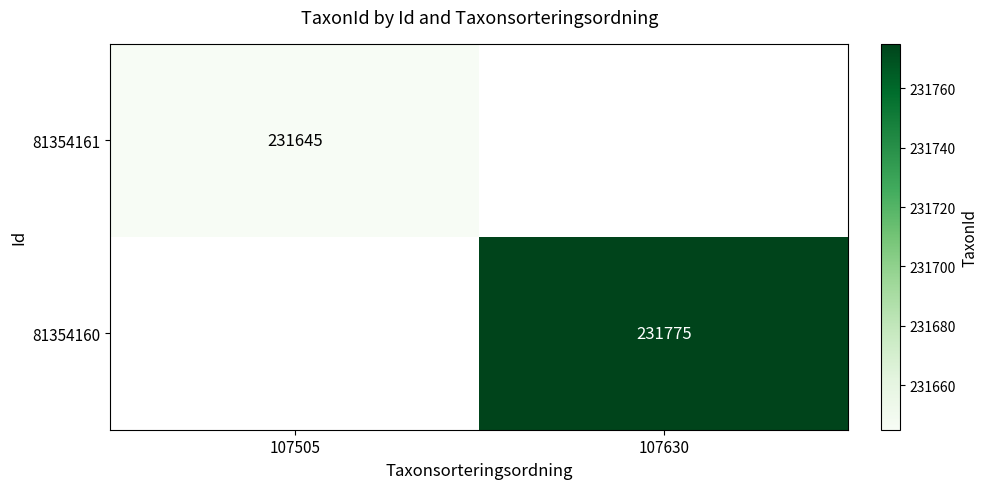

How many data points does each series have?

2